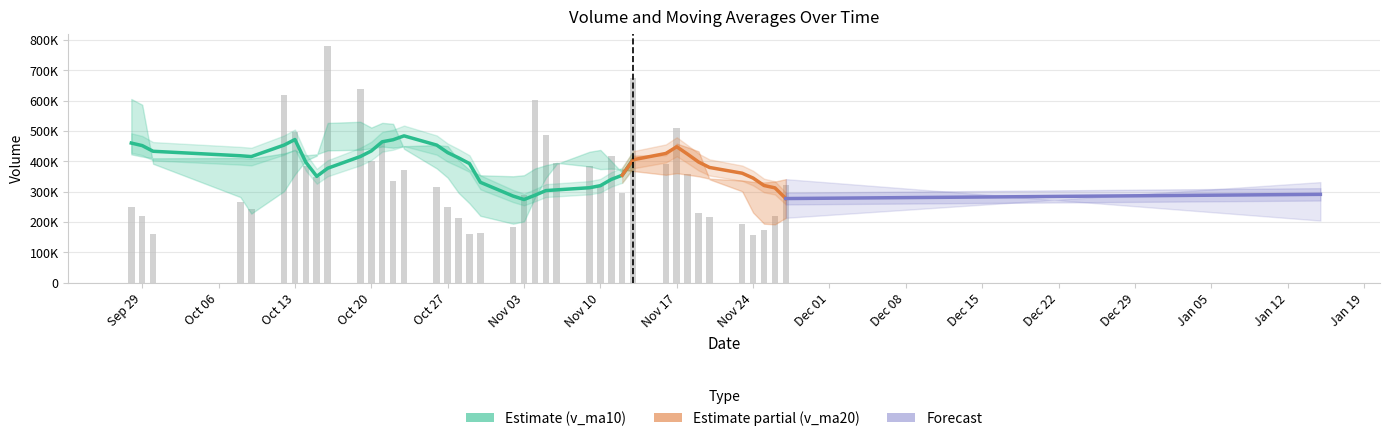

How many categories are shown in the chart?

40